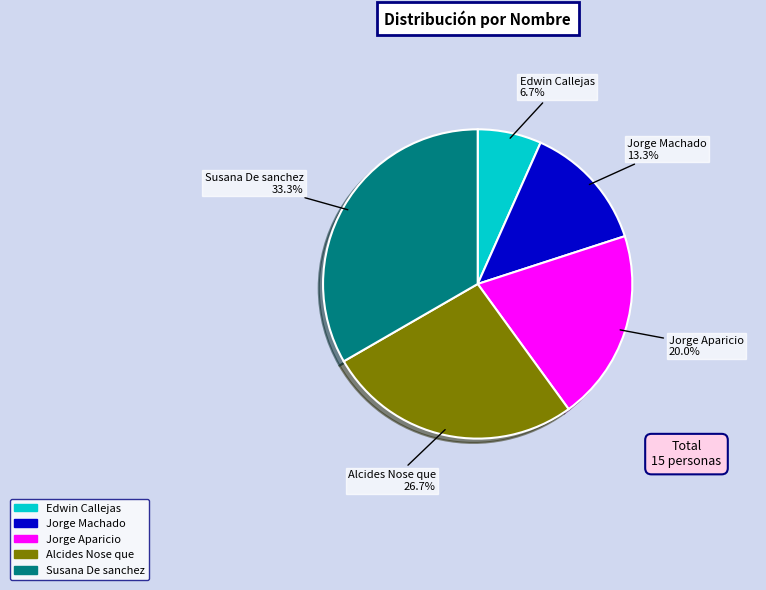

Does any single category account for the majority?

No